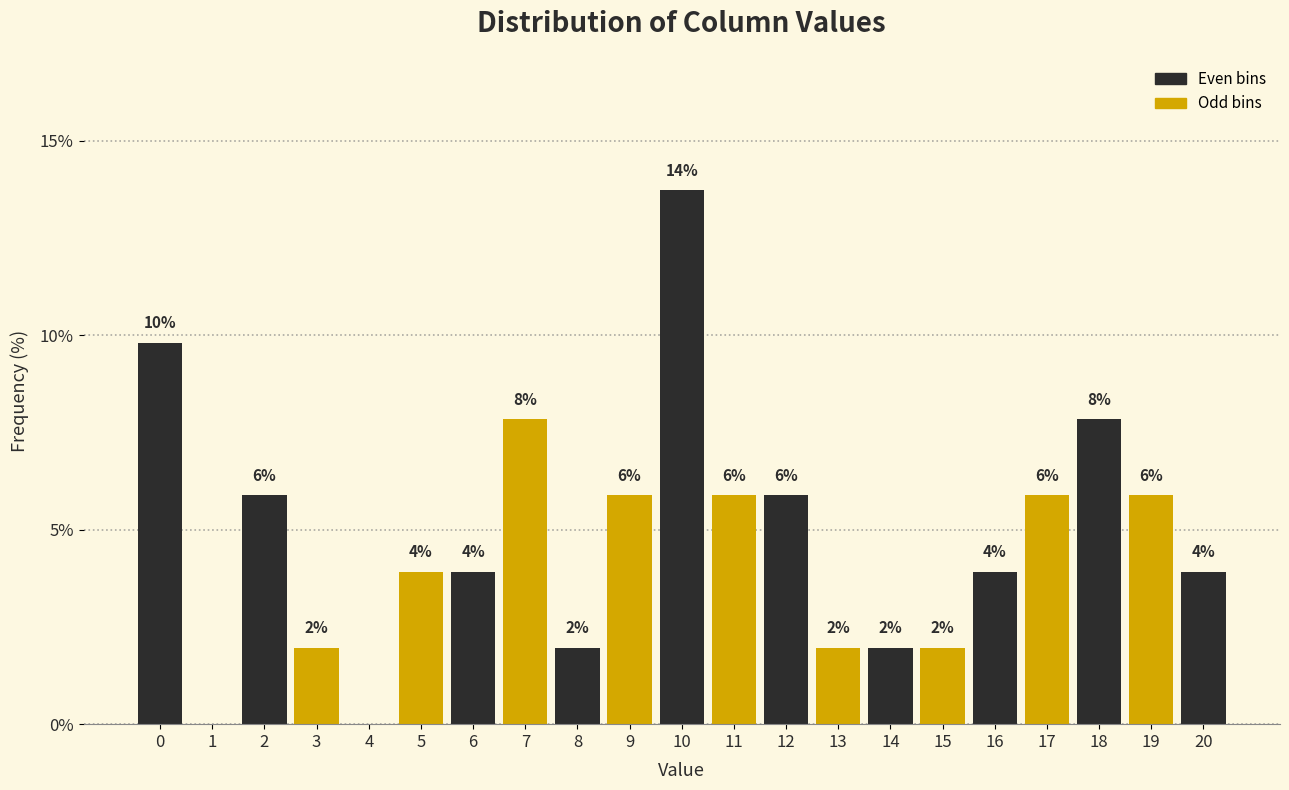

Are the bars horizontal?

No